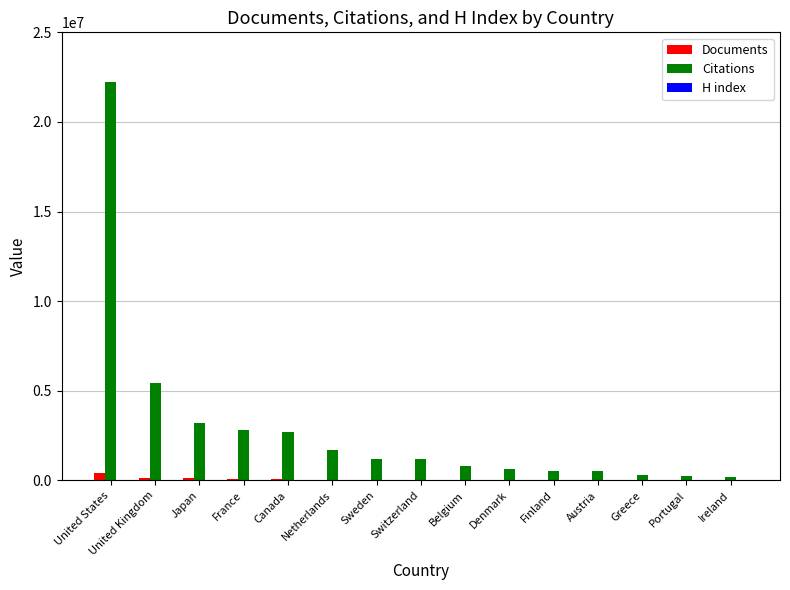

The value of Citations at Belgium is 787882. True or false?

True